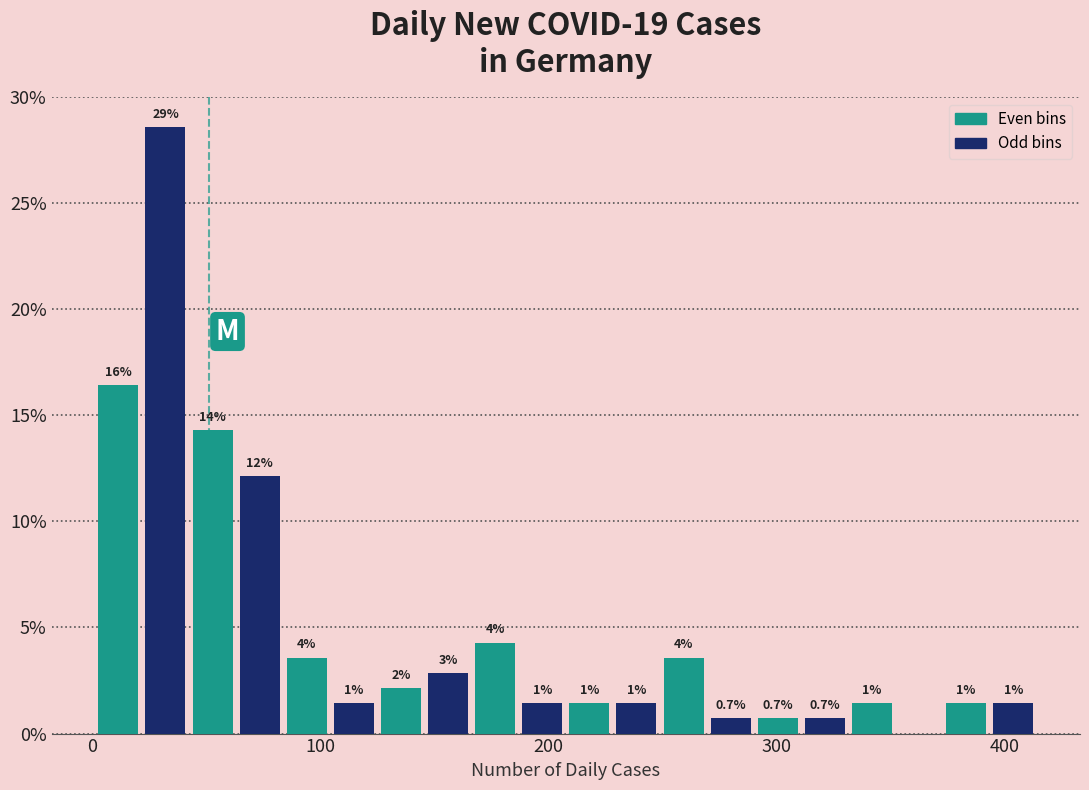

Read against the x-axis, roughly where is the centre of the tallest bar?

30